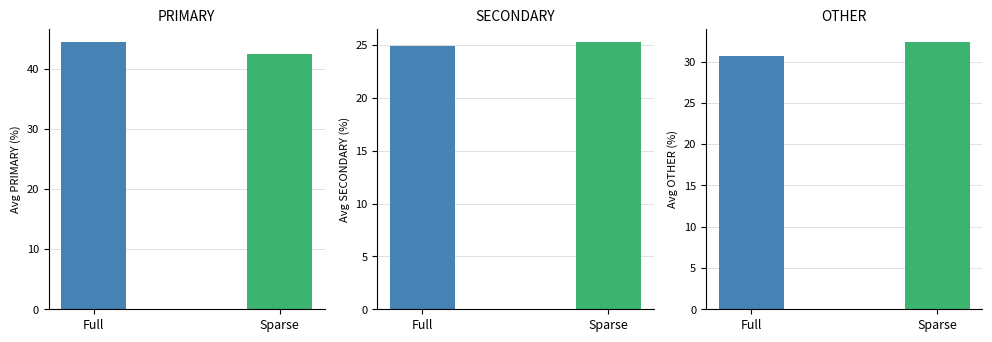

Which series has the widest spread of Y values?

PRIMARY